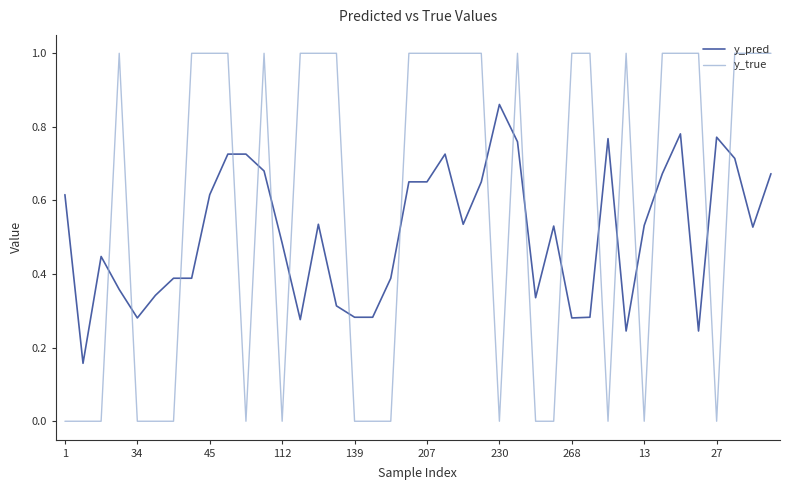

What is the maximum value for y_true?

1.0